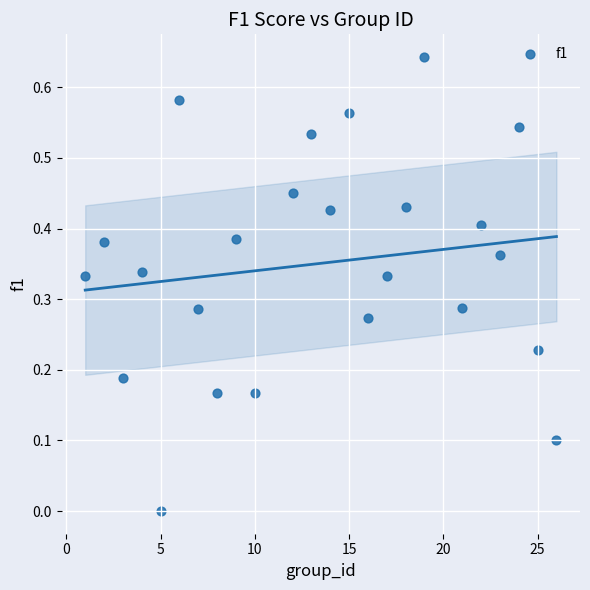

What is the range of X values (max minus min)?

25.0